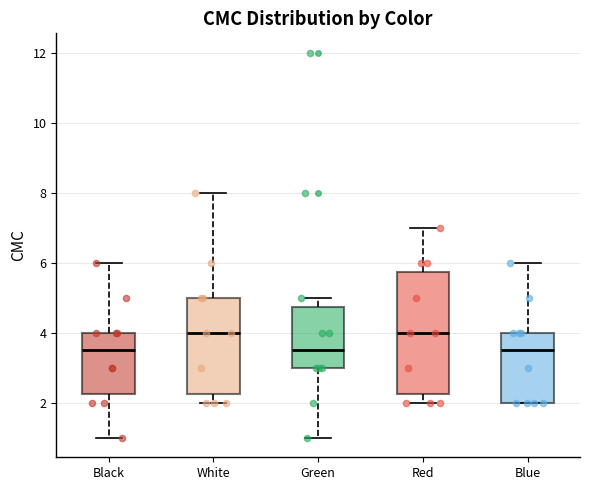

Reading left to right, transcribe this box plot: for each box, give where its median line is, the range the box spans, and where its two whiskers end, as read against the y-axis. The values are not printed on the chart, so give them approximately, as read against the axis.

Black: median 3.6, box 2.2 to 4.0, whiskers 1.0 to 6.0
White: median 4.0, box 2.2 to 5.0, whiskers 2.0 to 8.0
Green: median 3.6, box 3.0 to 4.8, whiskers 1.0 to 5.0
Red: median 4.0, box 2.2 to 5.8, whiskers 2.0 to 7.0
Blue: median 3.6, box 2.0 to 4.0, whiskers 2.0 to 6.0